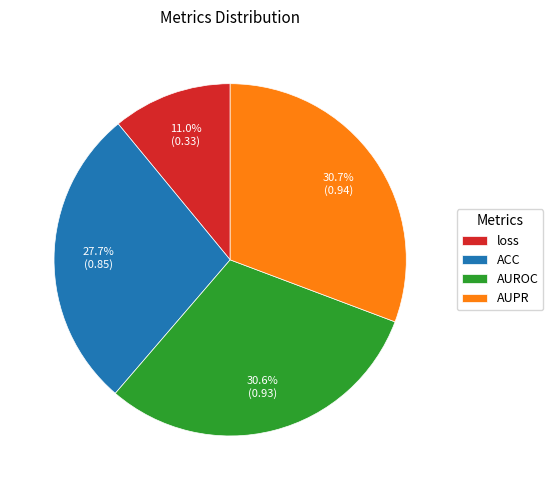

To the nearest percent, what percentage of the pie is AUPR?

31%